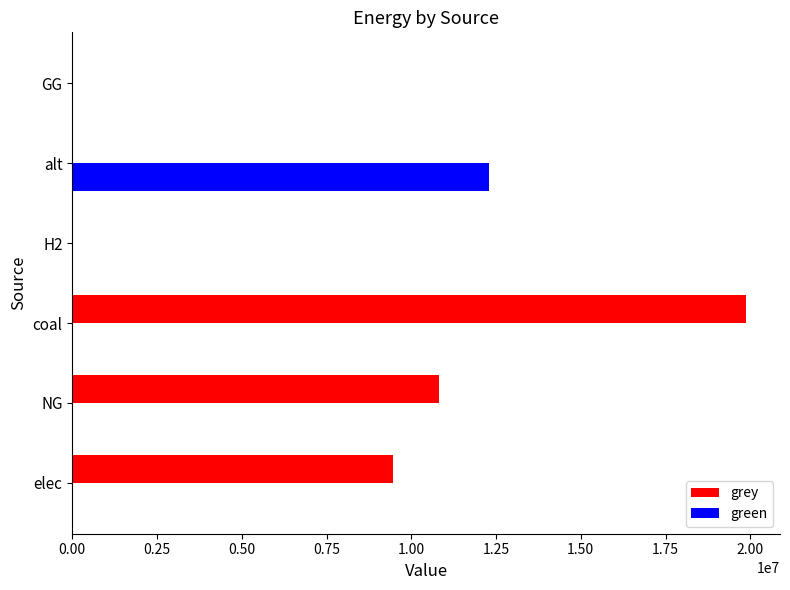

The value of green at elec is -8431538.4. True or false?

False